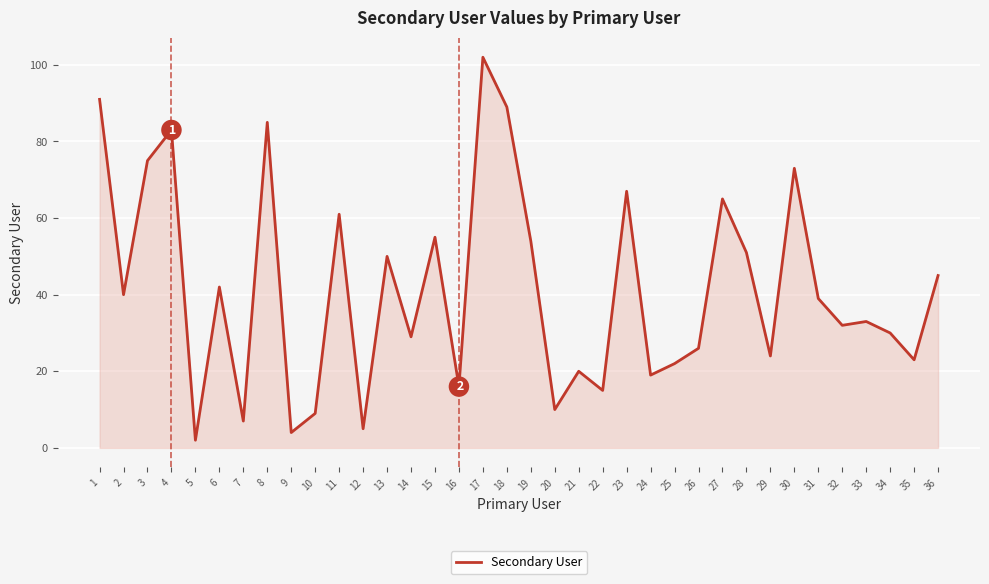

Does the chart display data point markers on the line(s)?

No